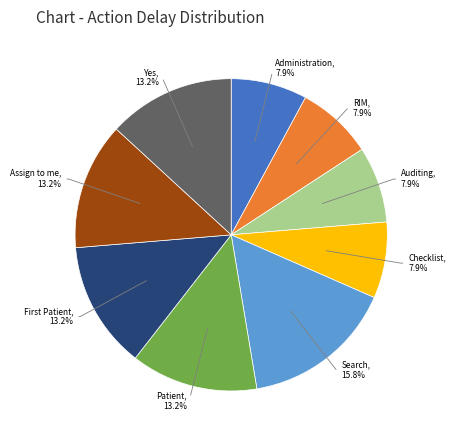

Is there a majority slice in this chart?

No